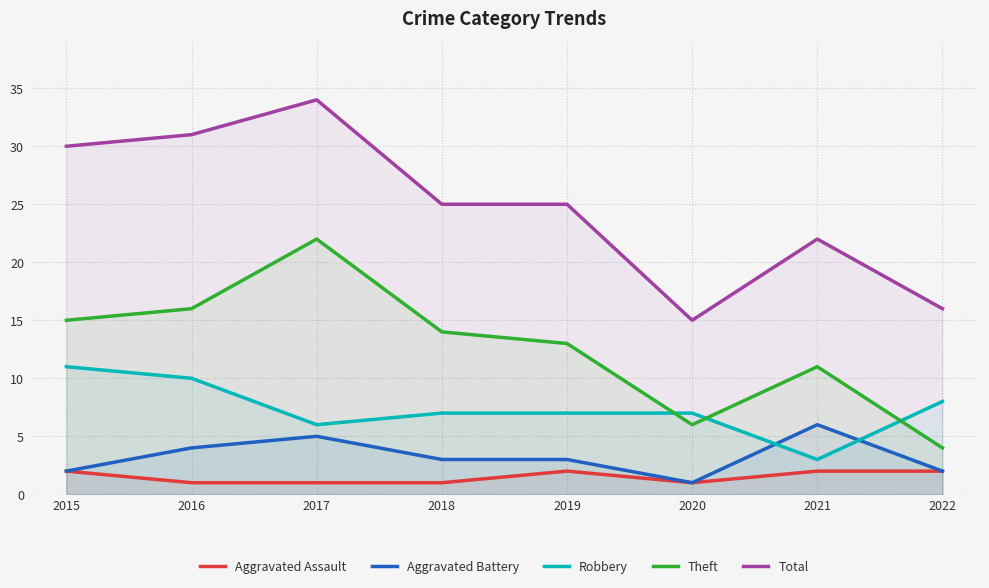

How many interior local valleys does the Theft series have?

1